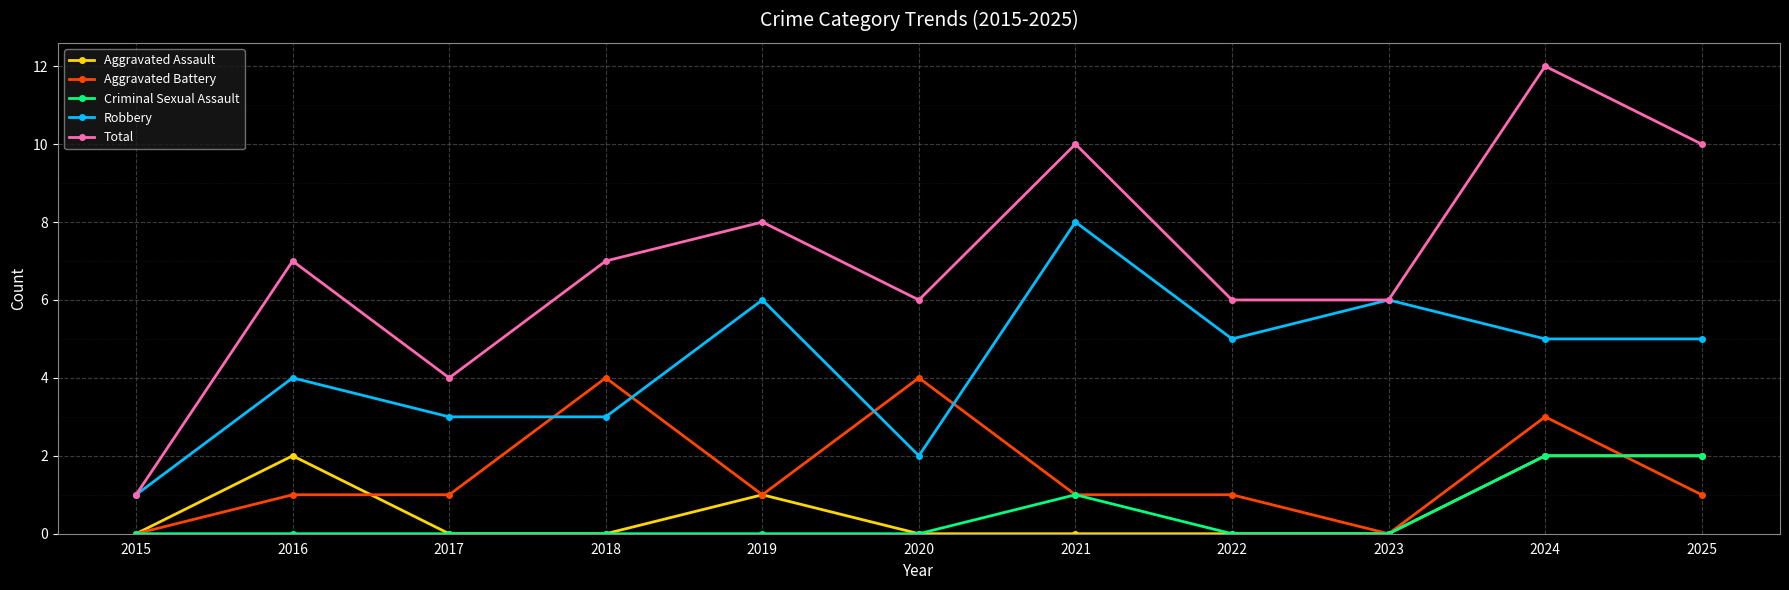

Where is the first local maximum for Aggravated Assault?

2016